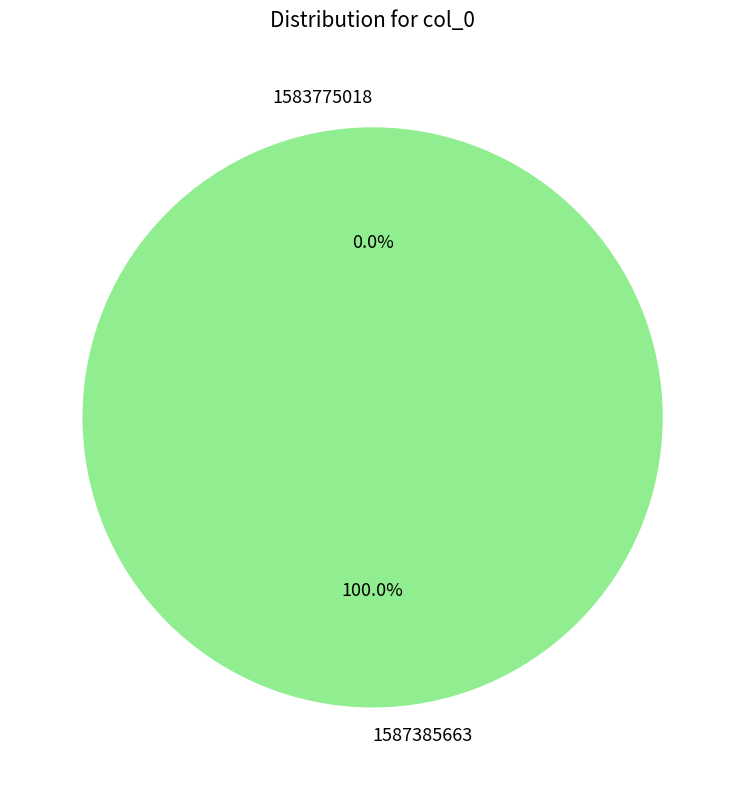

What percentage is the 1587385663 slice, to the nearest percent?

100%